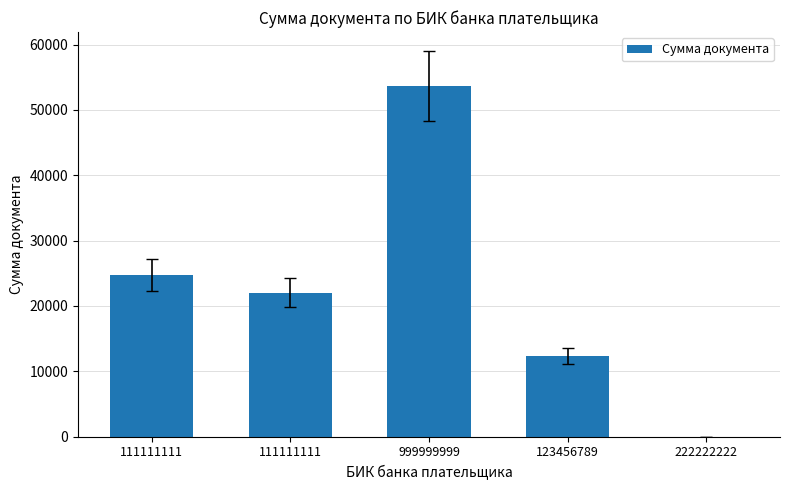

What value does the data have at 111111111?

22033.2